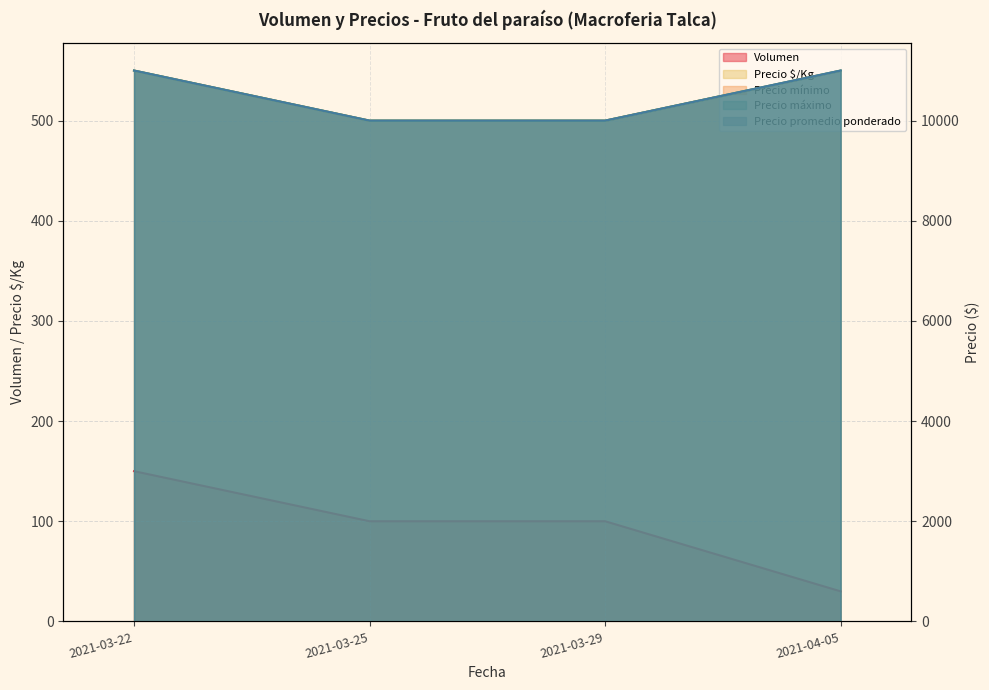

True or false: Precio $/Kg and Precio máximo intersect in this chart.

False